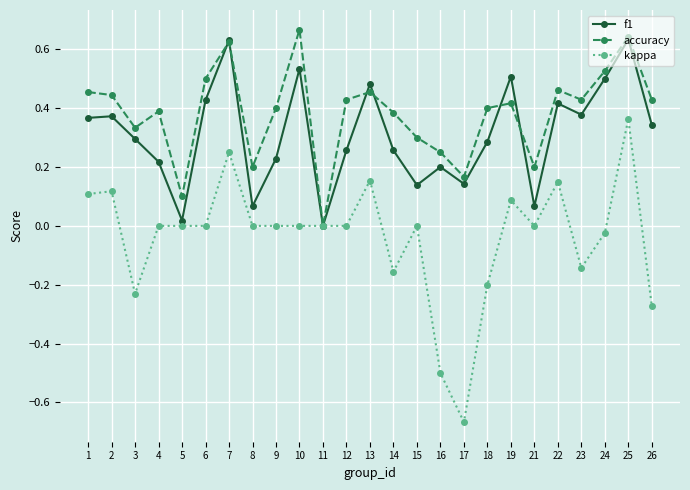

True or false: accuracy has a value of 0.4 at 12.

True